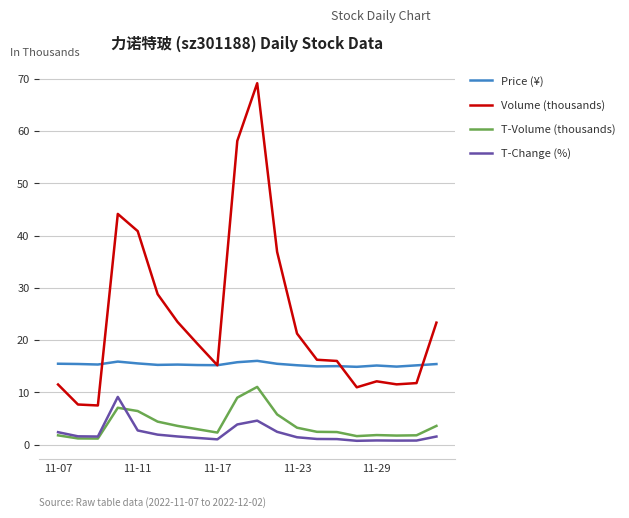

True or false: T-Change (%) and Price (¥) cross at least once.

False